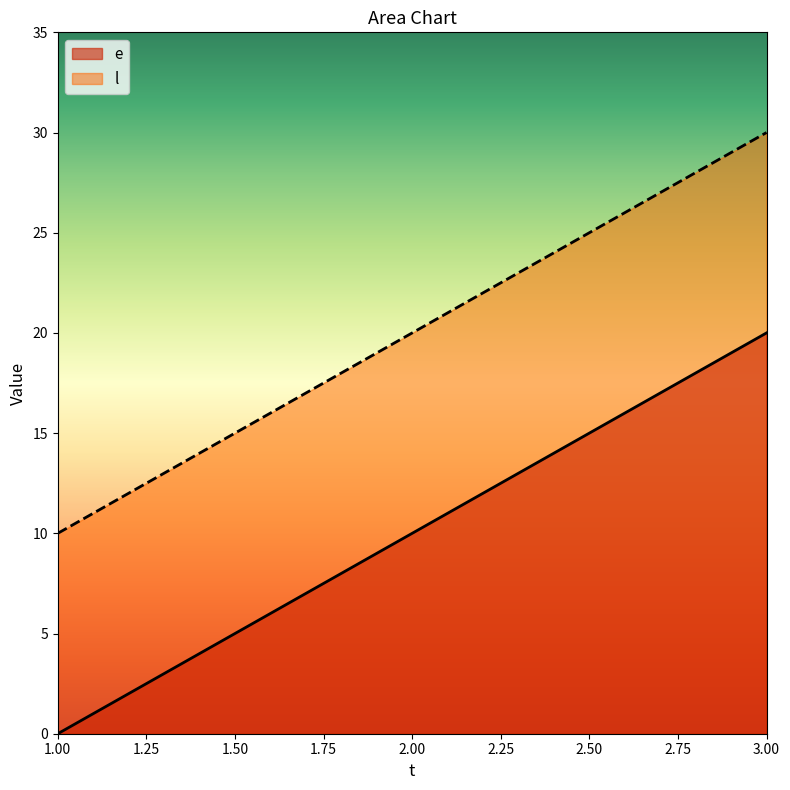

Does the chart have visible grid lines?

No